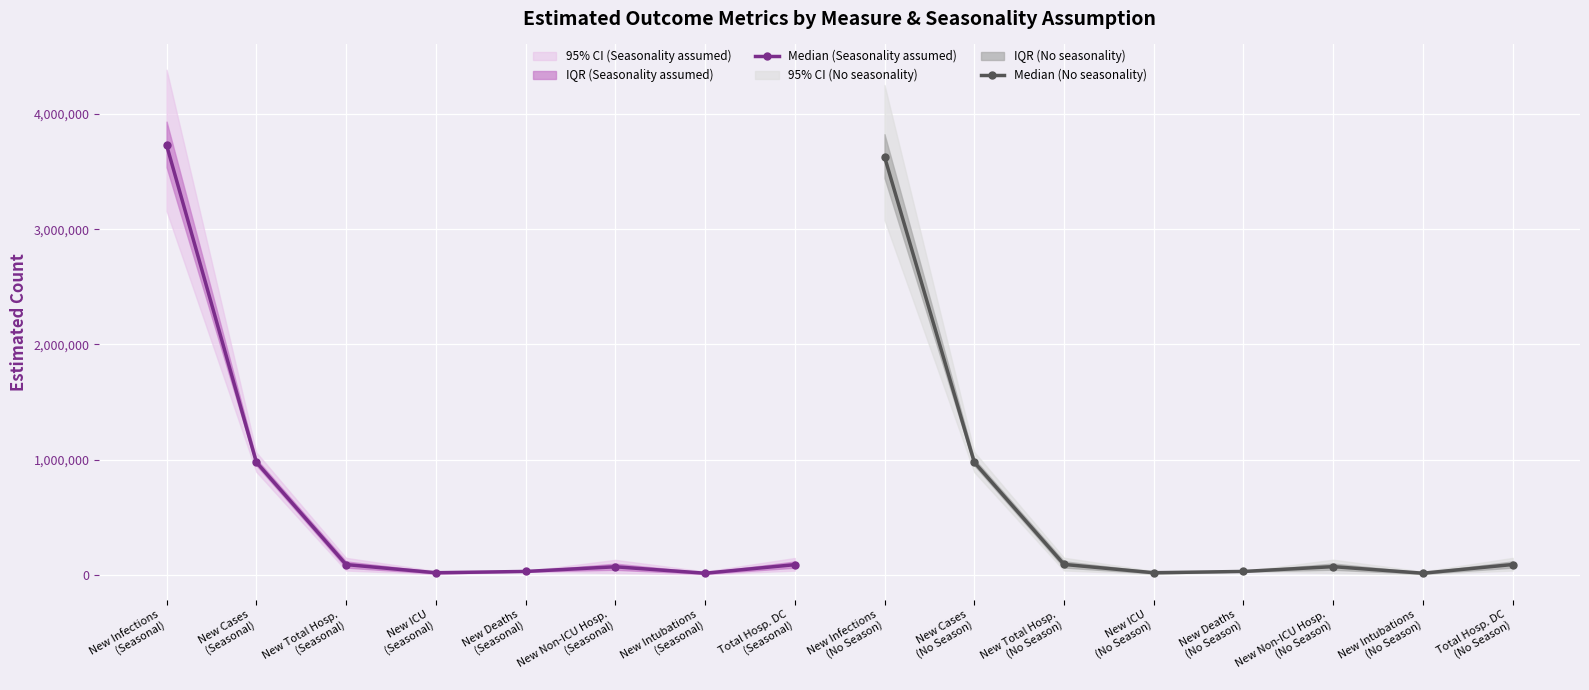

How many values in the Median (No seasonality) series are below 90494?

4